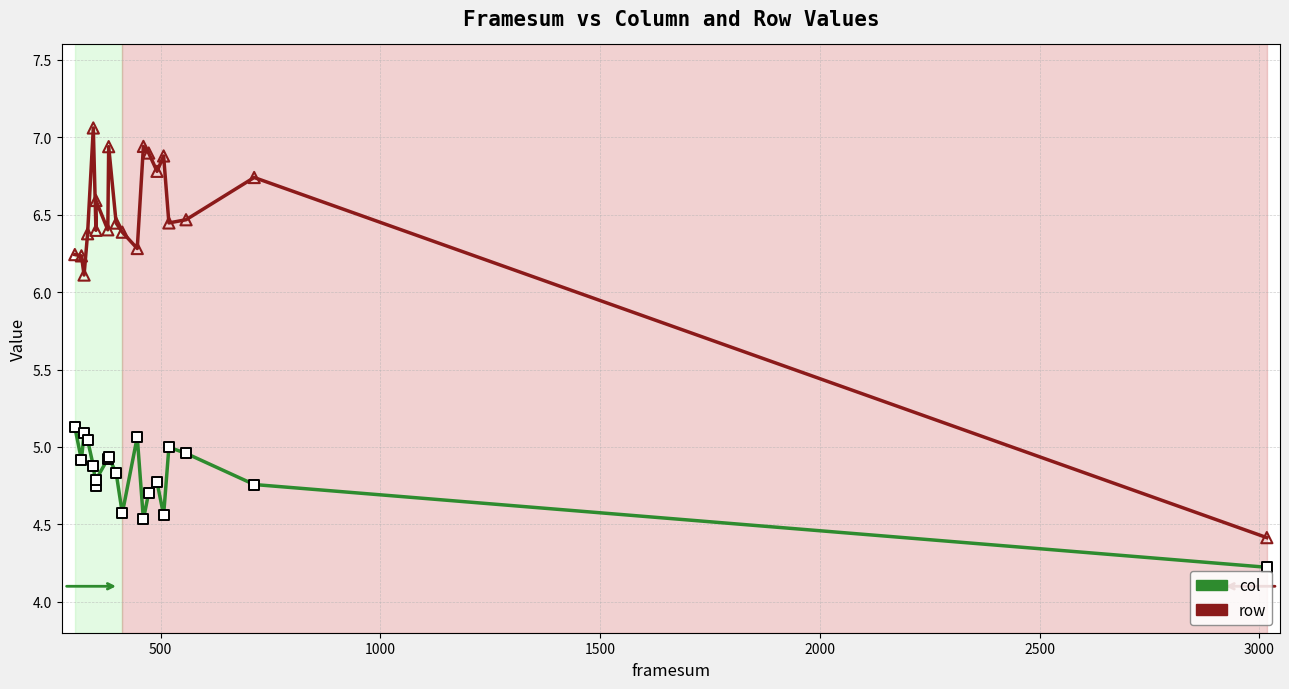

Which series has the largest total across all categories?

row